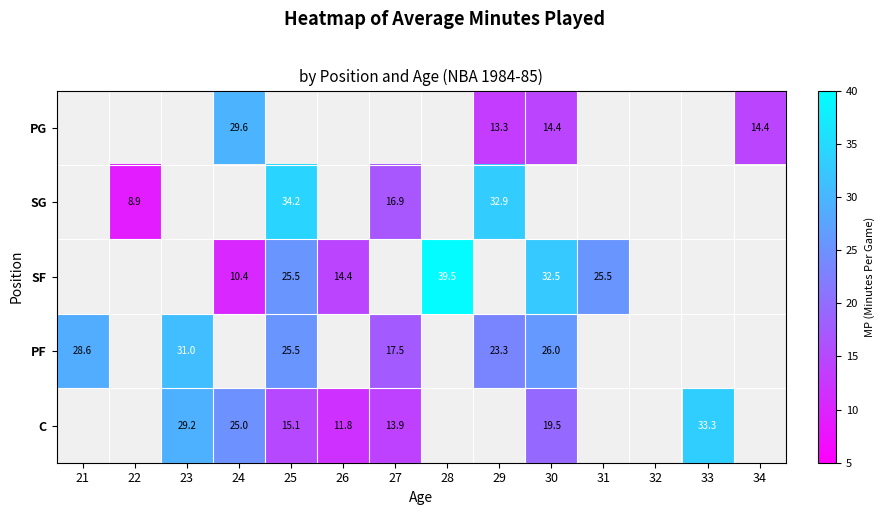

The value of PG at 34 is 24.7. True or false?

False